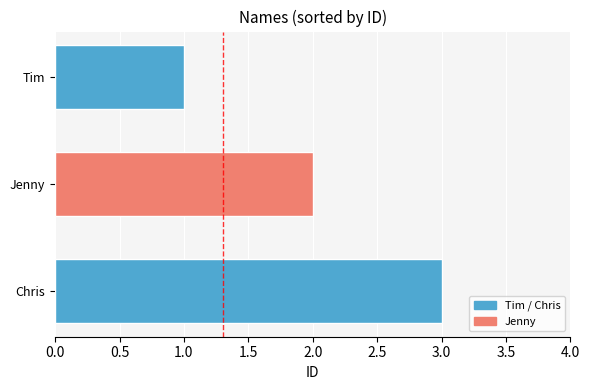

The value at Jenny is 1. True or false?

False